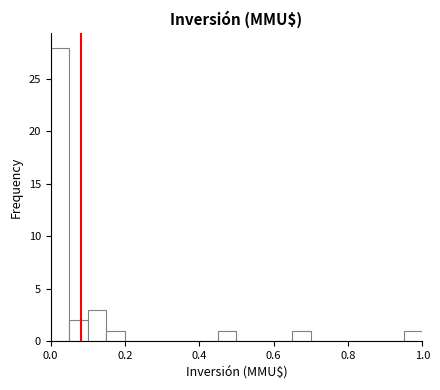

Read against the x-axis, roughly where is the centre of the tallest bar?

0.02